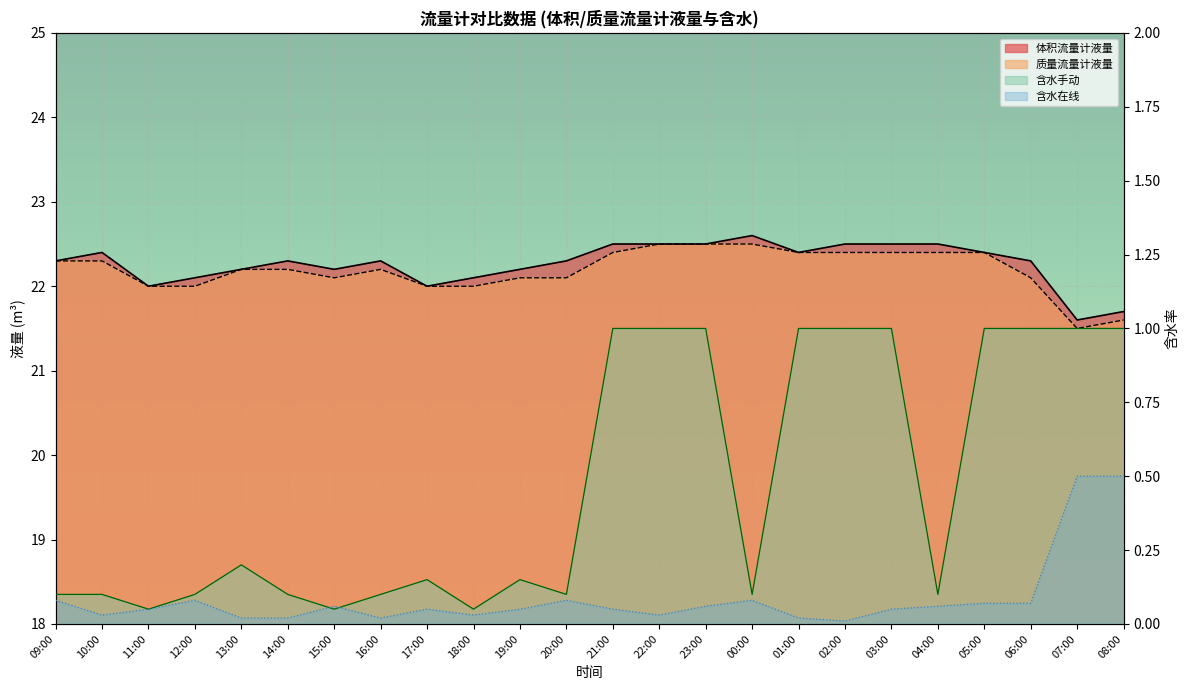

At how many categories does at least one series exceed 13?

24